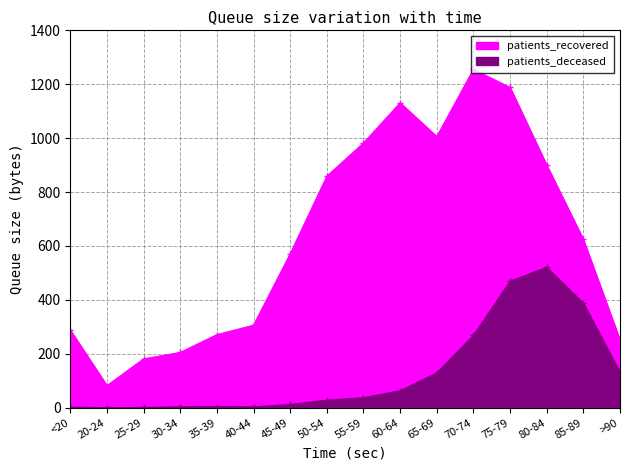

In patients_deceased, how many points are lower than both neighbors (excluding endpoints)?

2